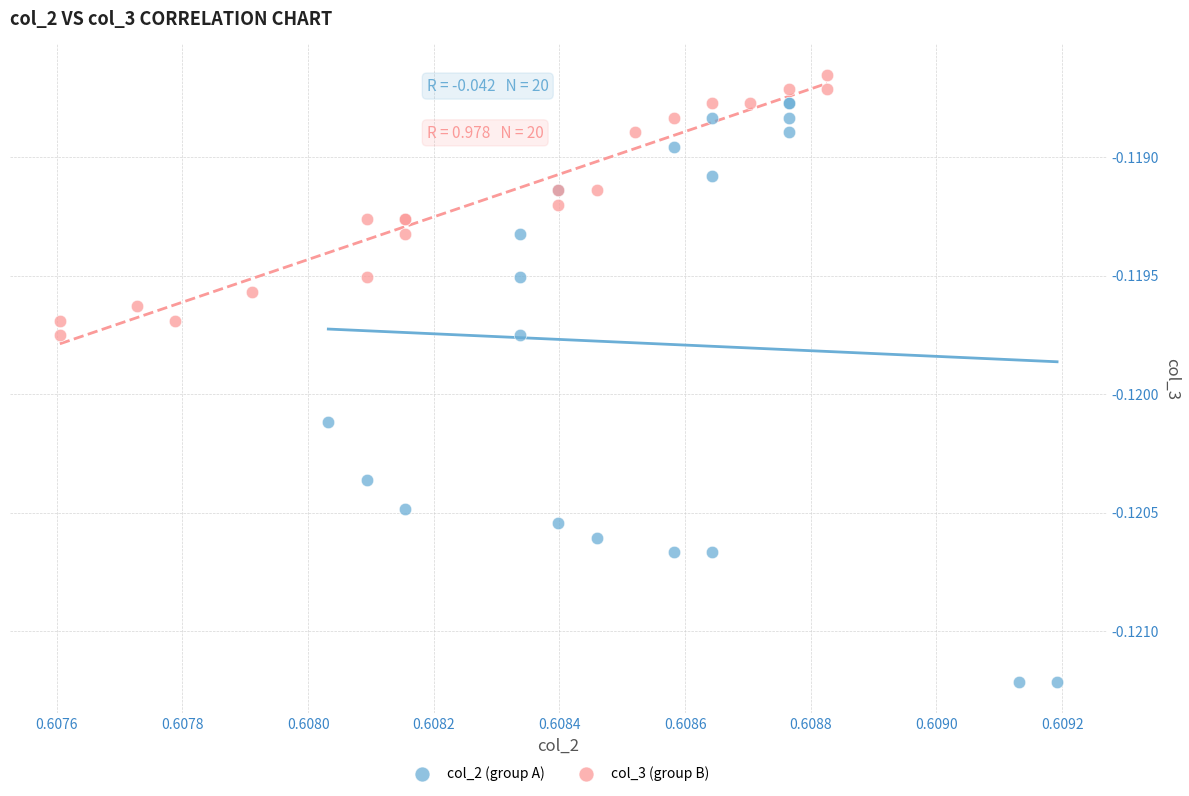

Which series reaches the minimum Y coordinate?

col_2 (group A)